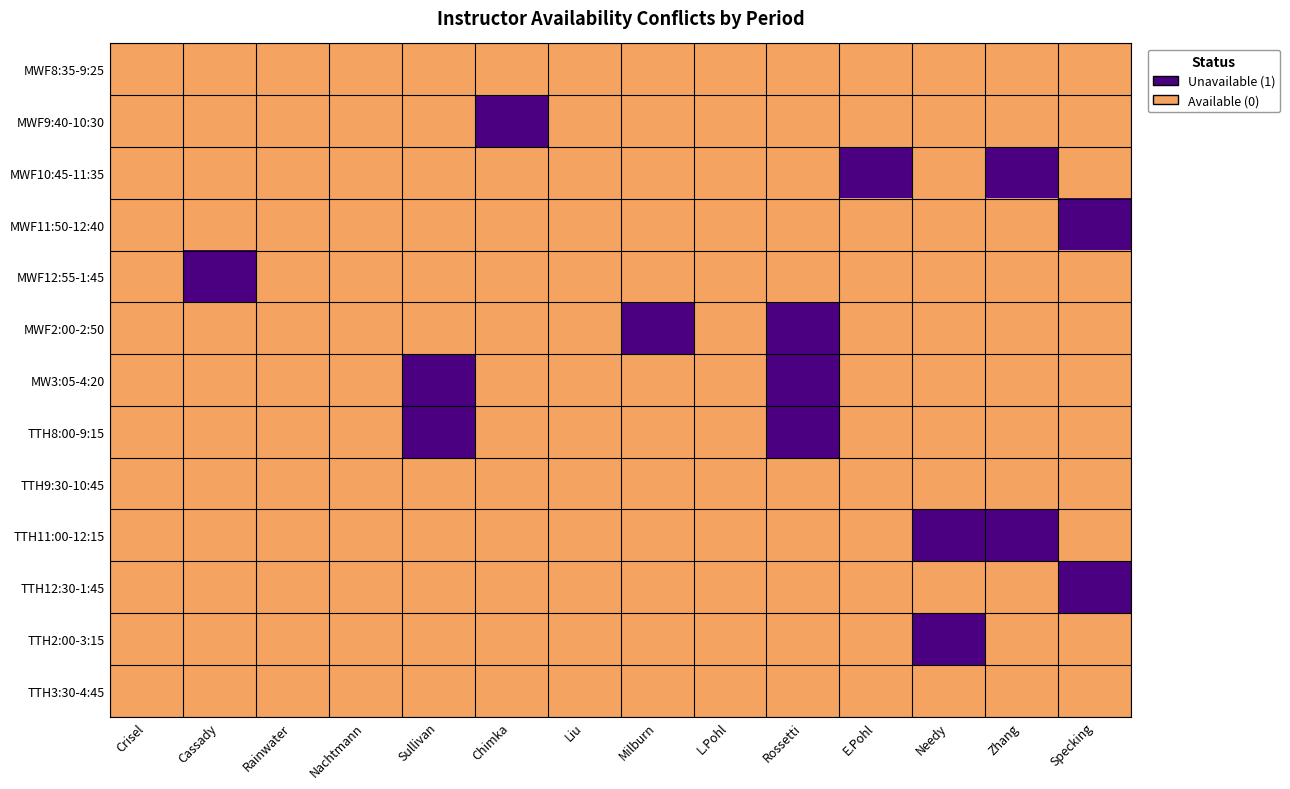

List the series in order of their peak value, lowest first.

MWF8:35-9:25, TTH9:30-10:45, TTH3:30-4:45, MWF9:40-10:30, MWF10:45-11:35, MWF11:50-12:40, MWF12:55-1:45, MWF2:00-2:50, MW3:05-4:20, TTH8:00-9:15, TTH11:00-12:15, TTH12:30-1:45, TTH2:00-3:15